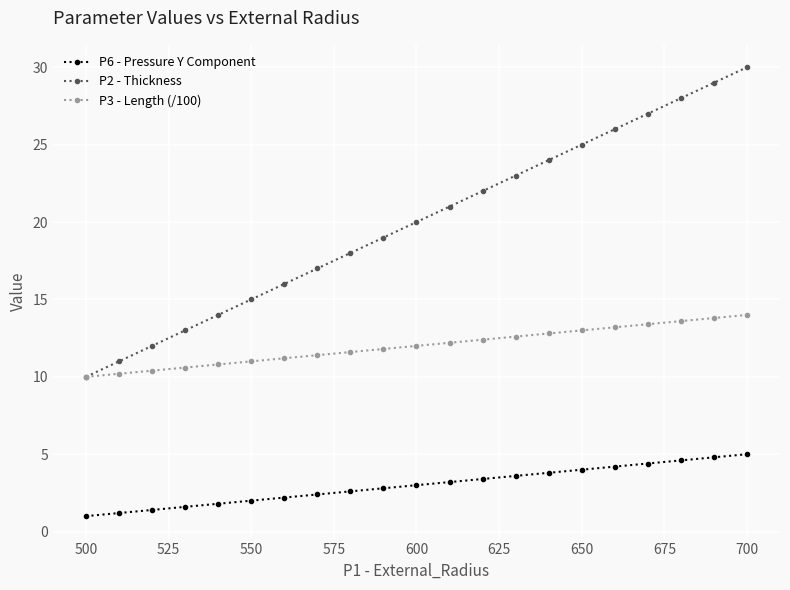

How many lines are shown in the chart?

3